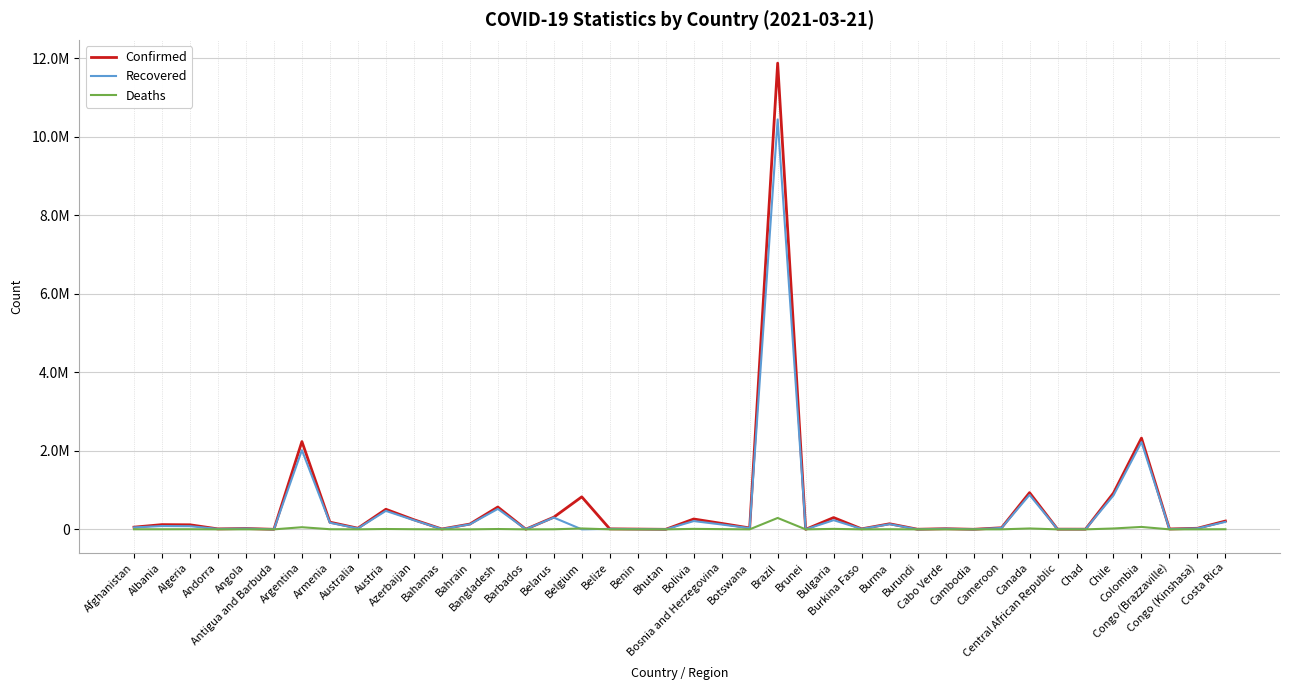

Does the chart display data point markers on the line(s)?

No